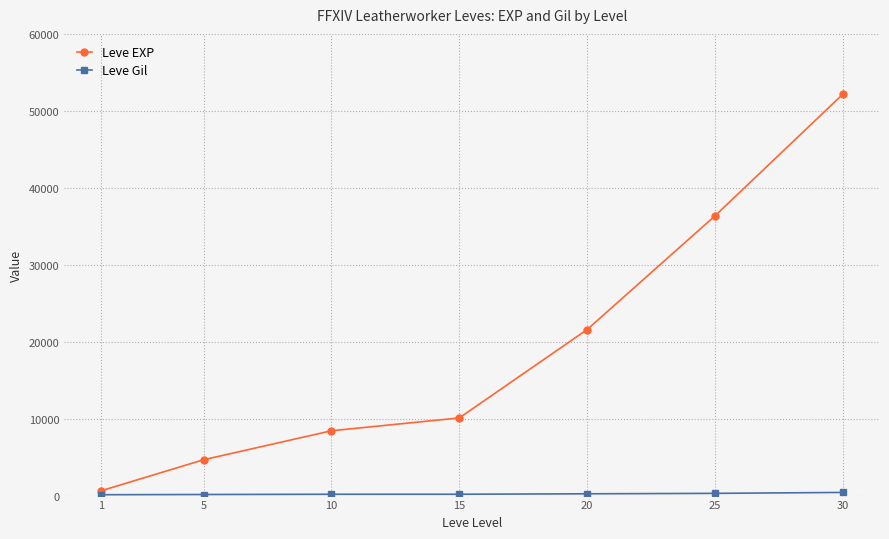

The value of Leve EXP at 25 is 36390. True or false?

True